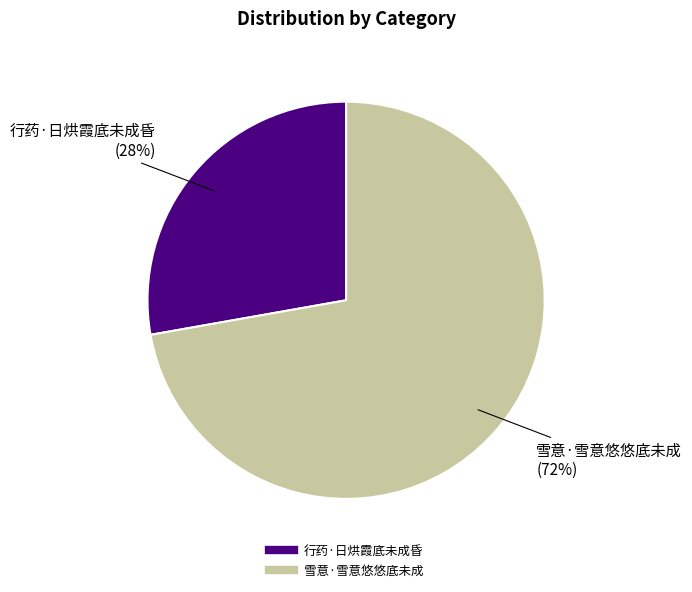

Rank the categories by value from highest to lowest.

雪意·雪意悠悠底未成, 行药·日烘霞底未成昏